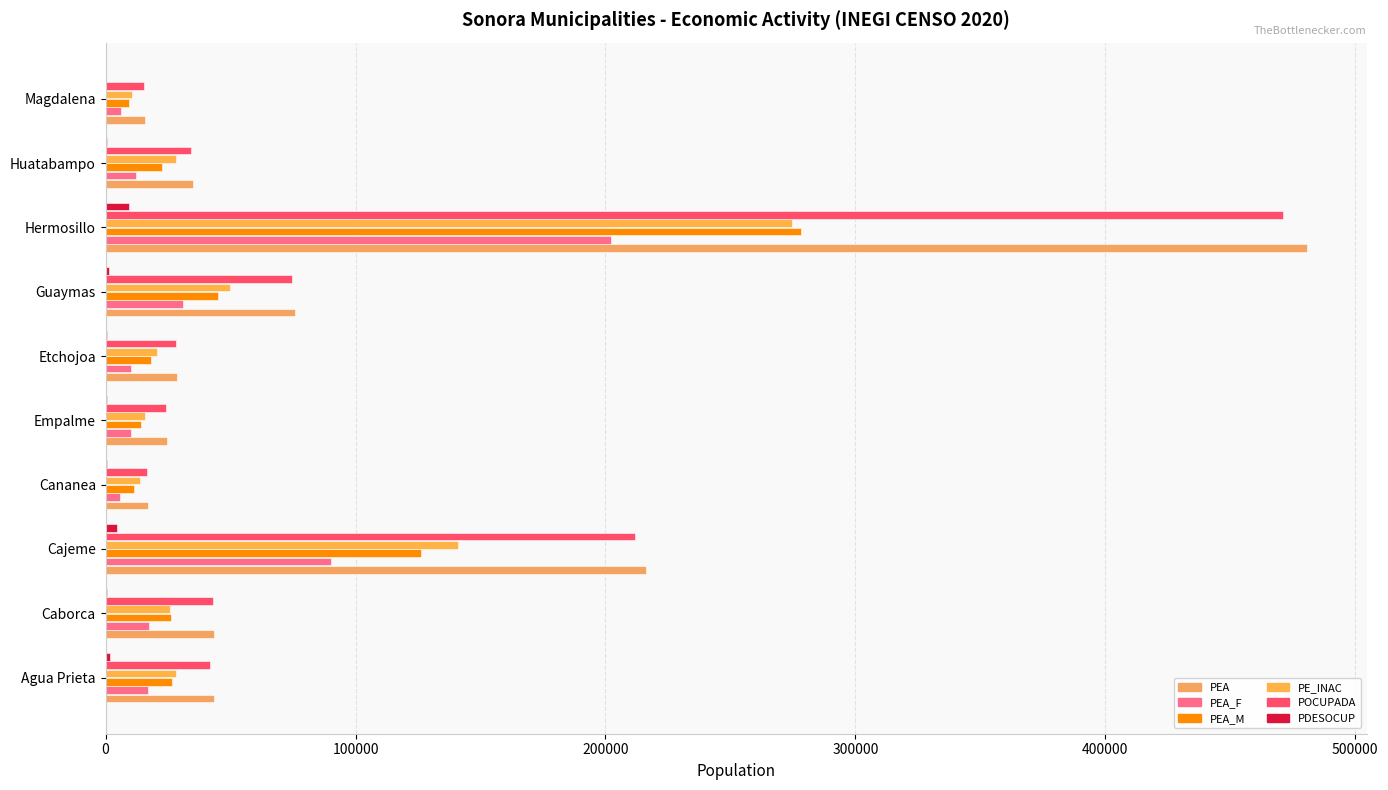

Reading left to right, transcribe all the data shown in this chart.

PEA: 43478	43519	216262	17145	24474	28548	75956	480559	34972	15636
PEA_F: 16924	17374	90056	5898	10188	10243	31042	202126	12334	6078
PEA_M: 26554	26145	126206	11247	14286	18305	44914	278433	22638	9558
PE_INAC: 28247	25788	141201	13612	15674	20607	49595	274767	28048	10585
POCUPADA: 41818	43048	211675	16507	24034	28088	74715	471237	34228	15299
PDESOCUP: 1660	471	4587	638	440	460	1241	9322	744	337